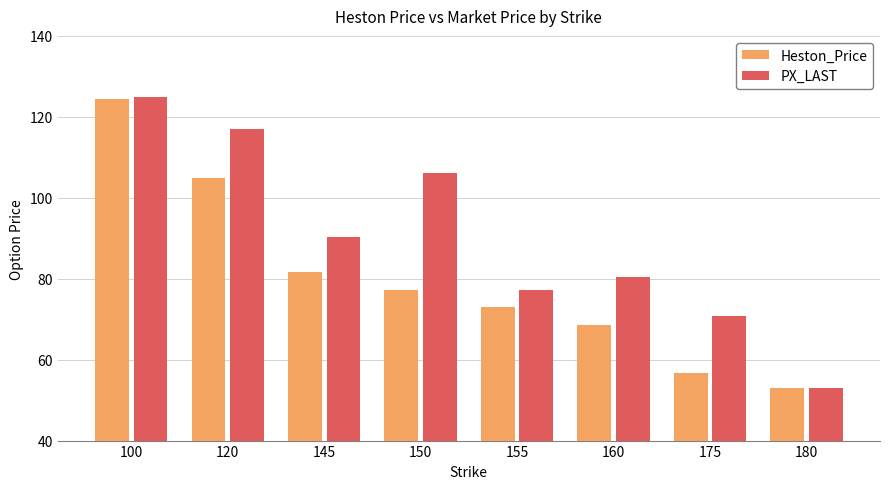

What are all the series names shown in the legend?

Heston_Price, PX_LAST